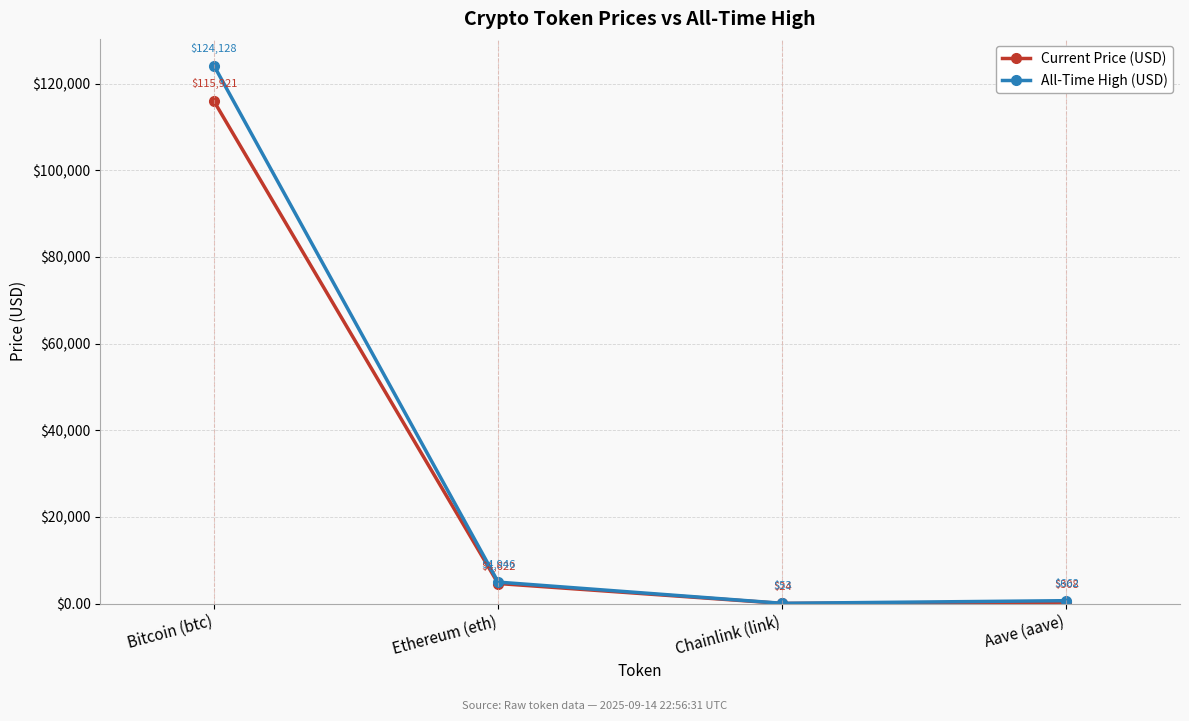

What is the difference between the highest and lowest values at Bitcoin (btc)?

8207.0